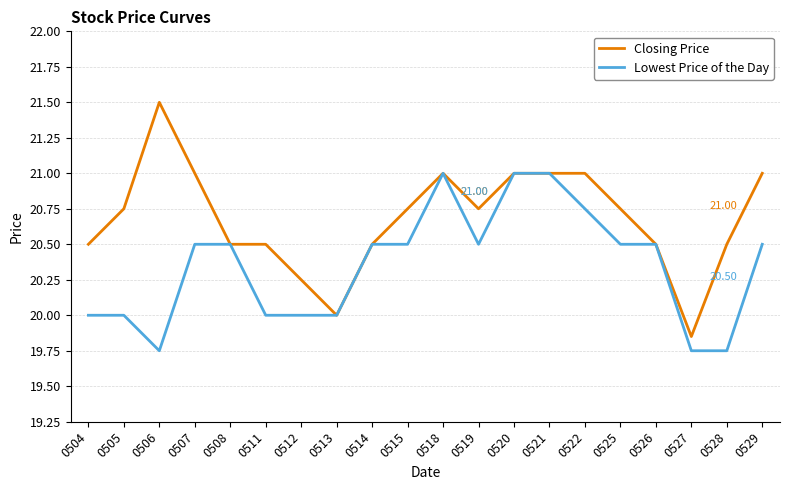

Which series has the largest total across all categories?

Closing Price